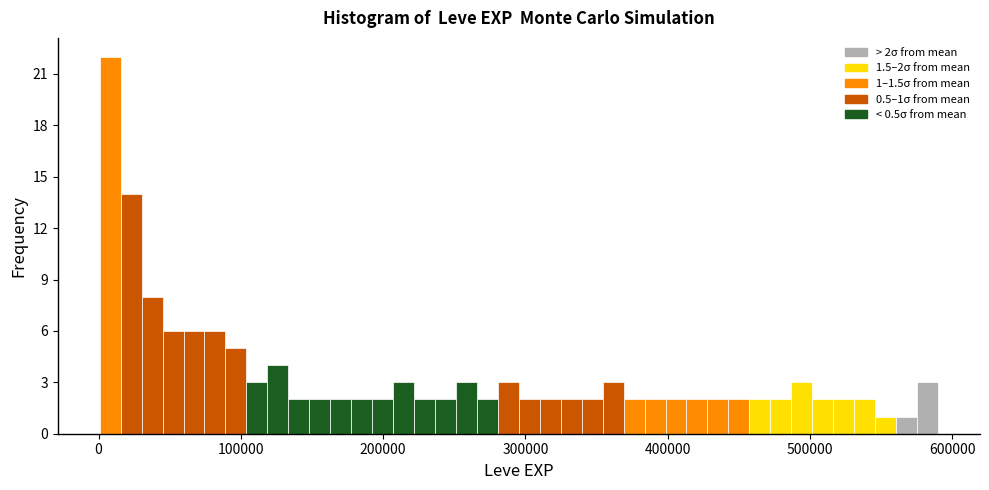

Around what value on the x-axis is the tallest bar? Give the approximate position of its centre, as read against the axis.

10000